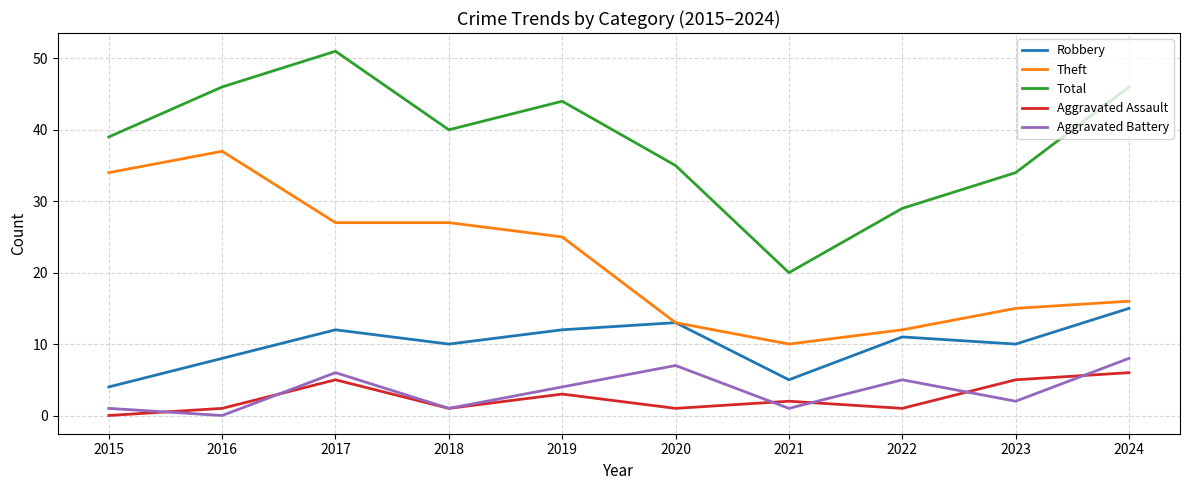

What is the difference between the highest and lowest values at 2017?

46